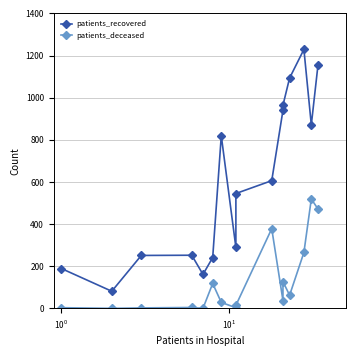

True or false: patients_deceased and patients_recovered cross at least once.

False